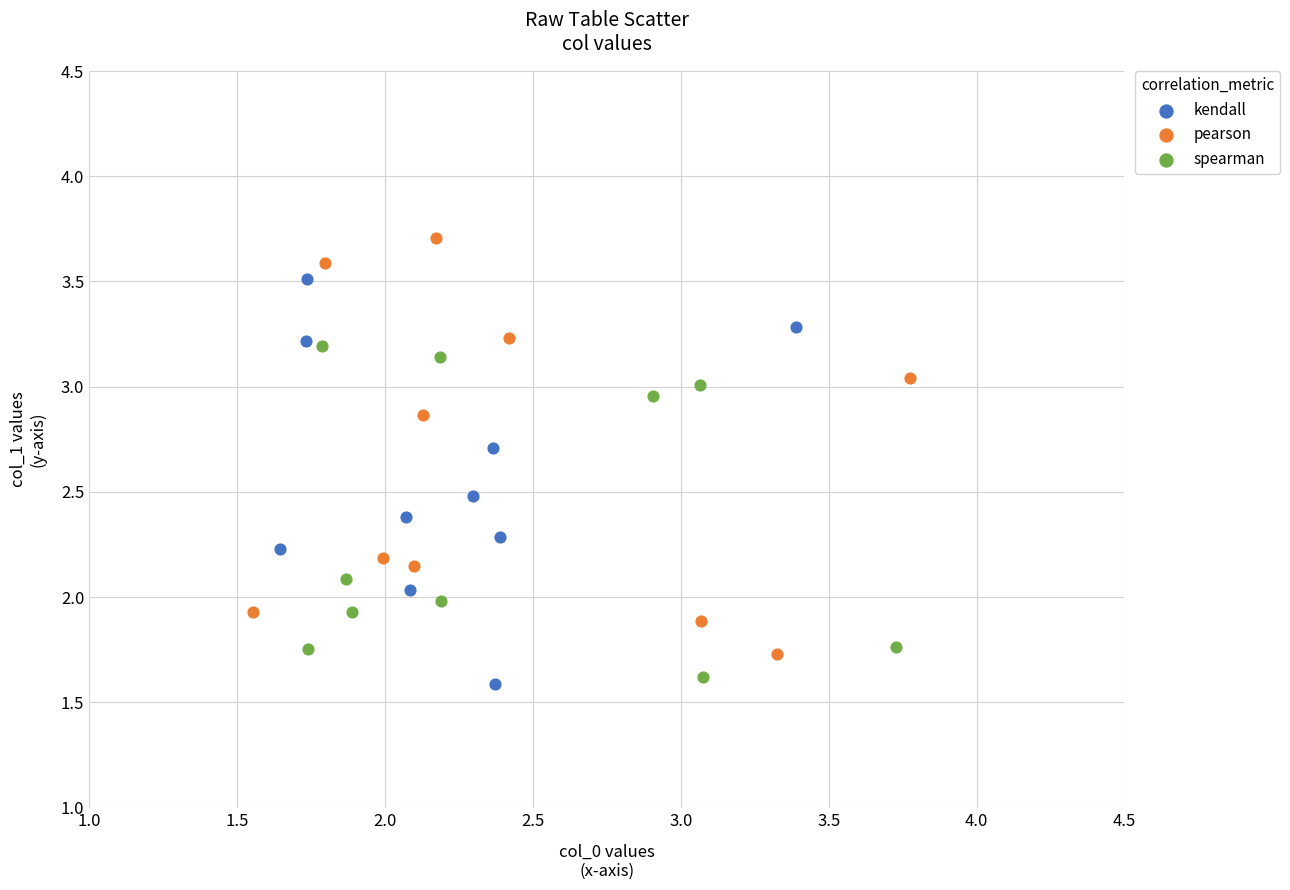

What are all the series names shown in the legend?

kendall, pearson, spearman